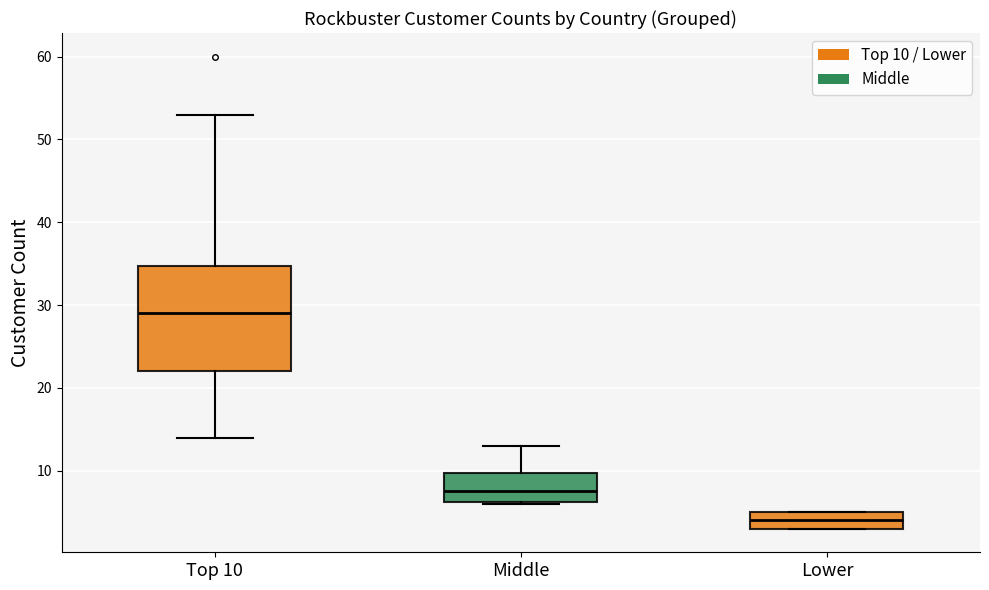

Which box's median line is the lowest?

Lower